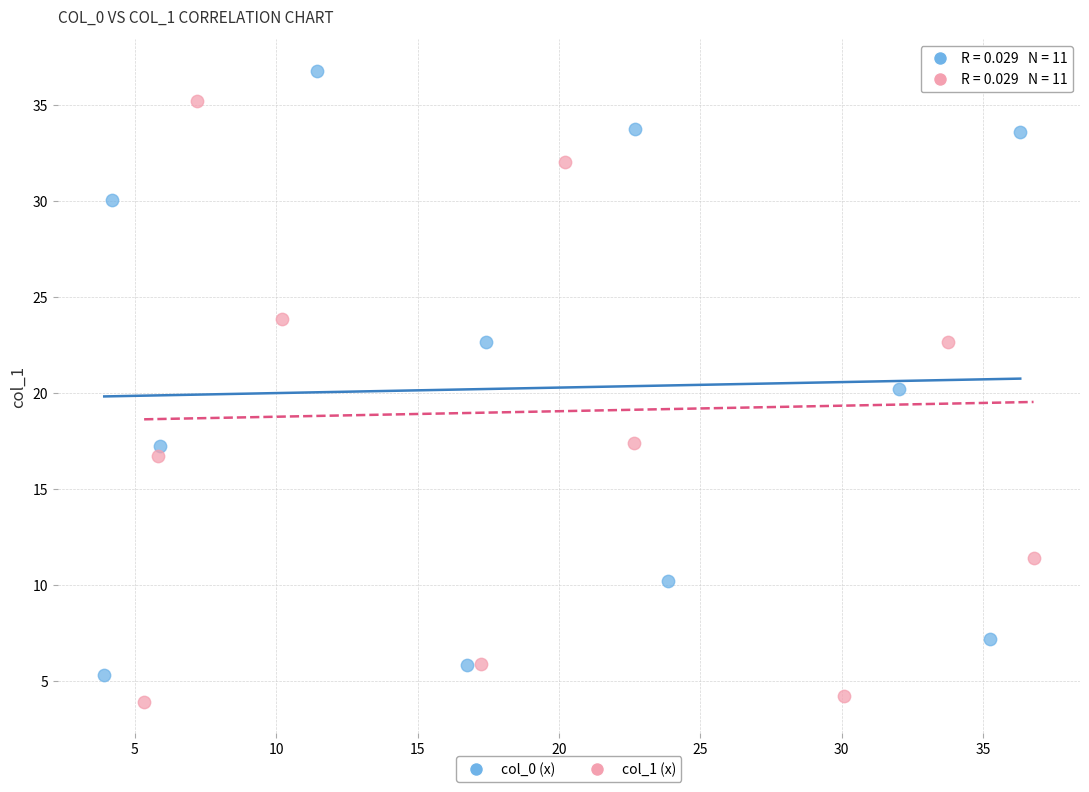

Which series contains the highest Y value?

col_0 (x)